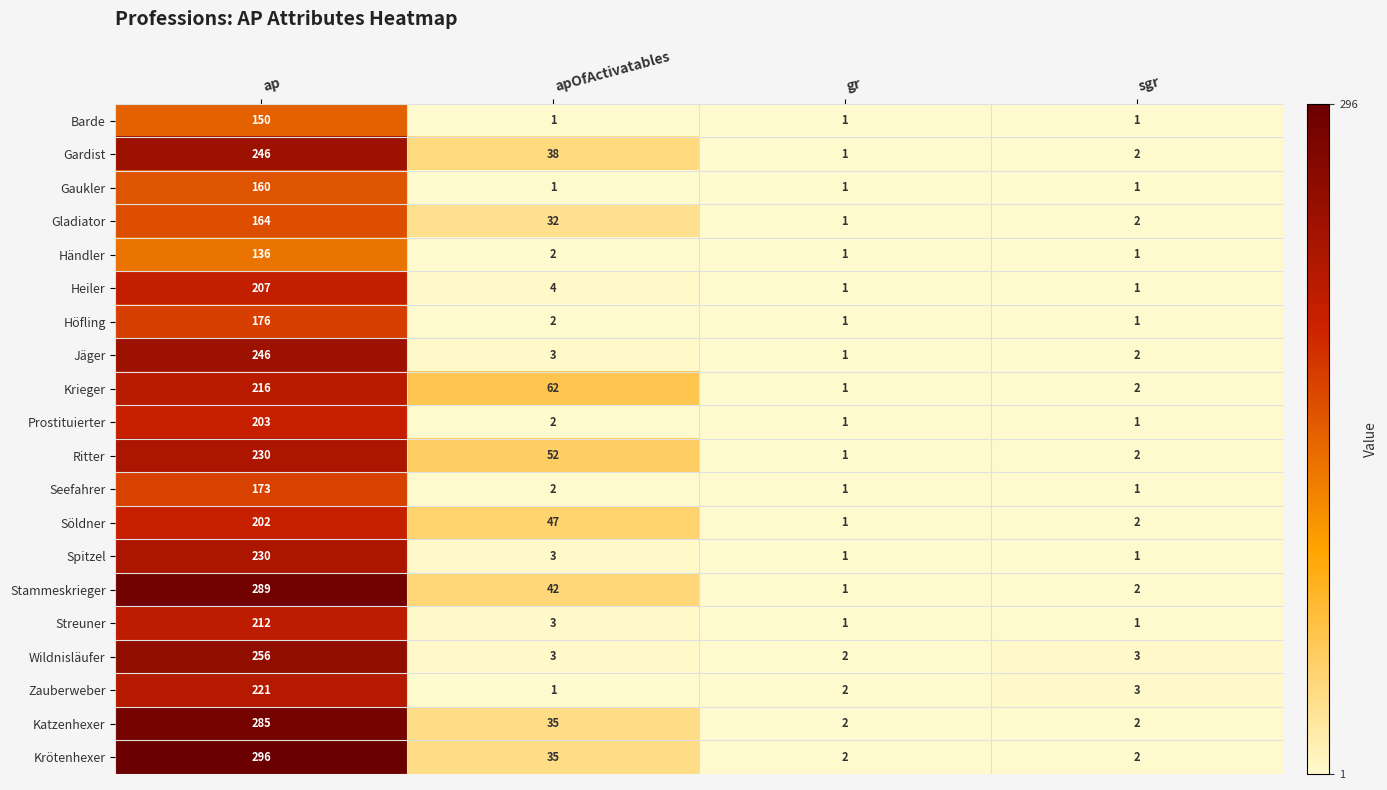

Rank the categories by Krieger value from lowest to highest.

gr, sgr, apOfActivatables, ap